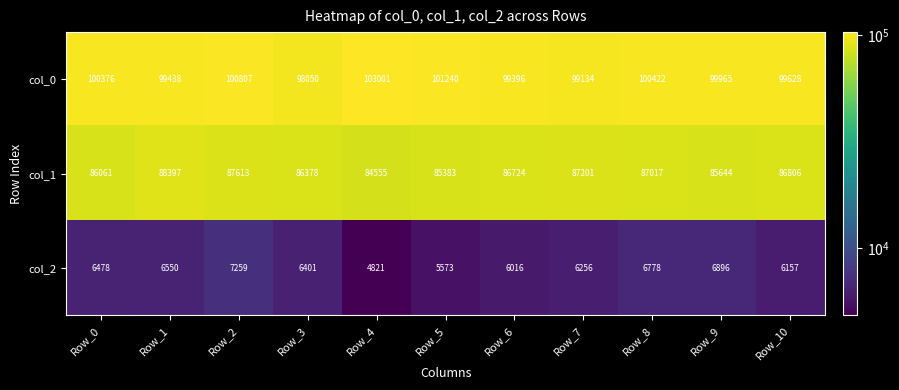

What is the difference between the highest and lowest values at Row_7?

92878